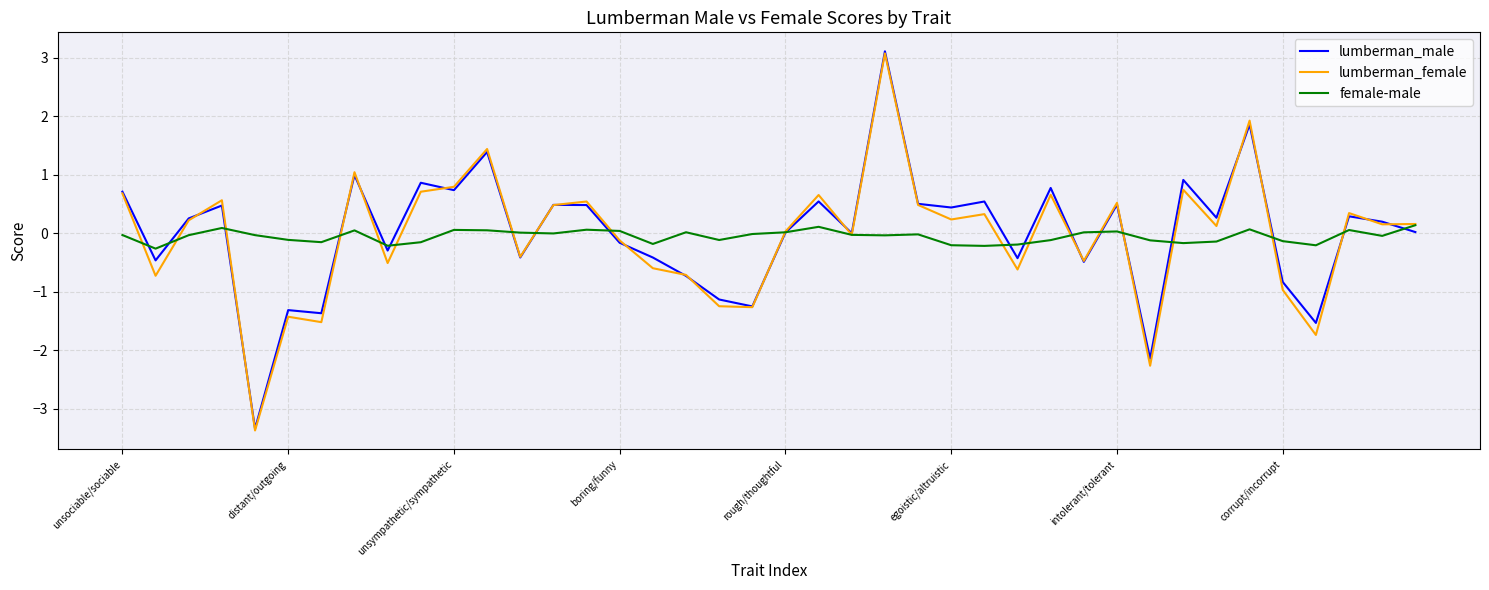

Which series has the widest spread of values?

lumberman_male